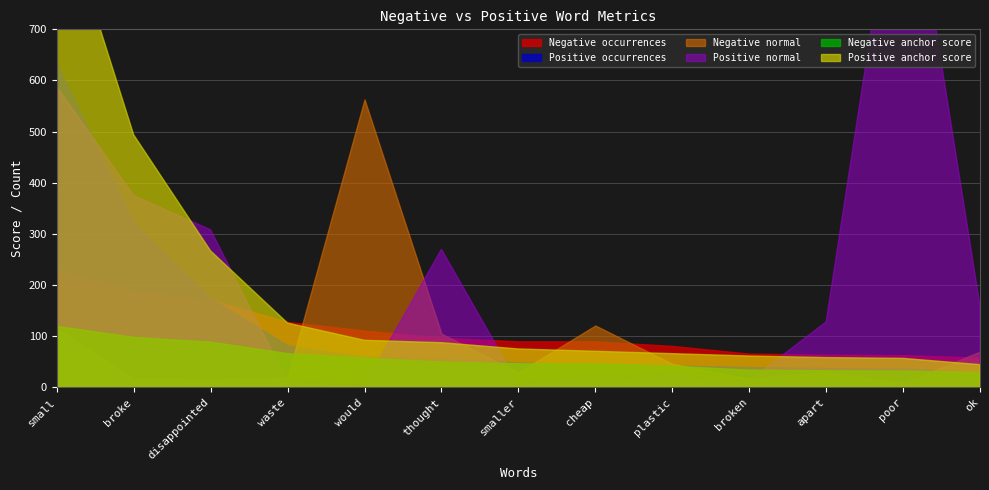

At which category does Negative normal reach its first local peak?

would